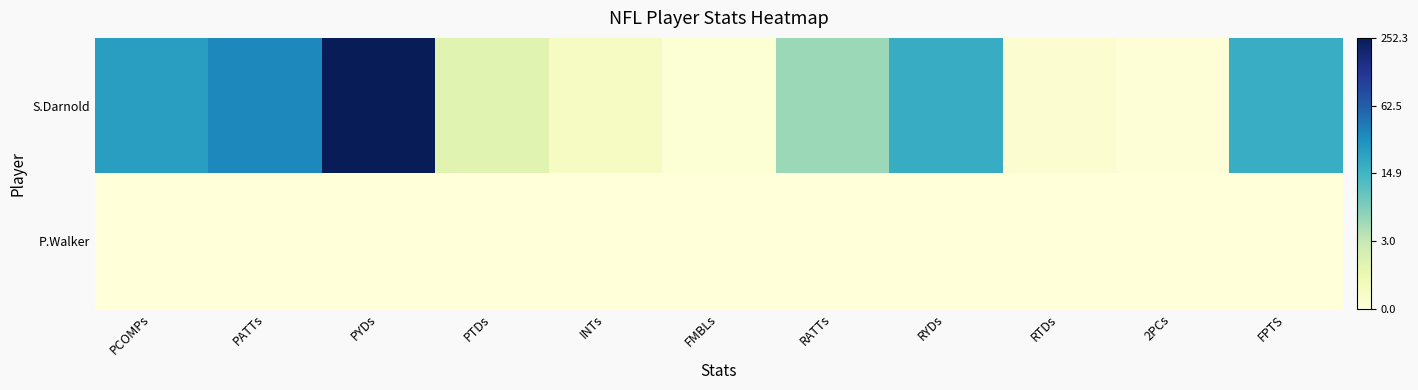

Rank the series at PTDs from highest to lowest value.

S.Darnold, P.Walker